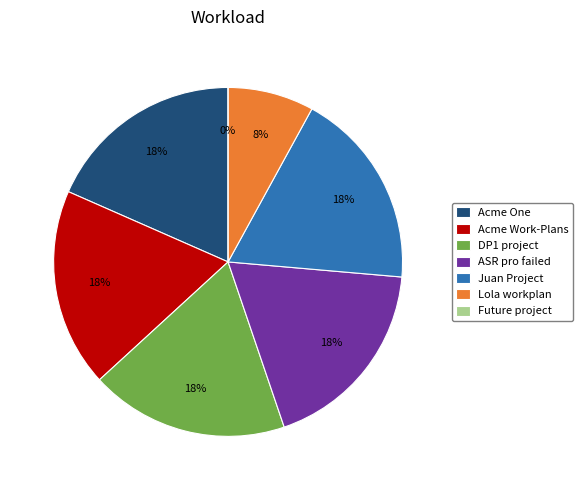

What is the total percentage of Acme Work-Plans and Acme One?

36.8%